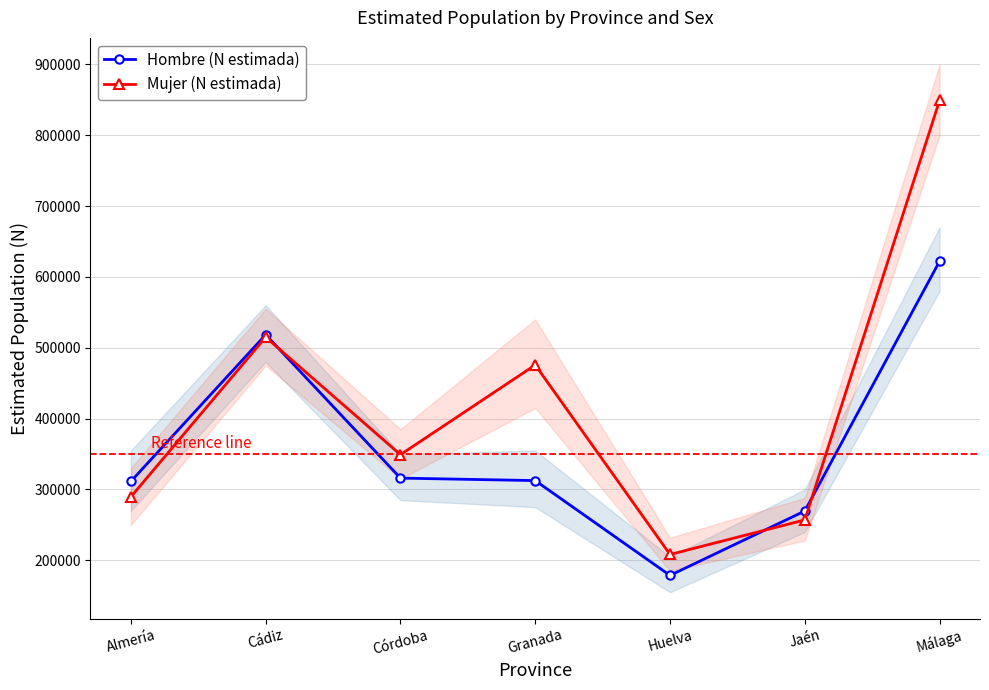

What position from the right is Málaga?

1